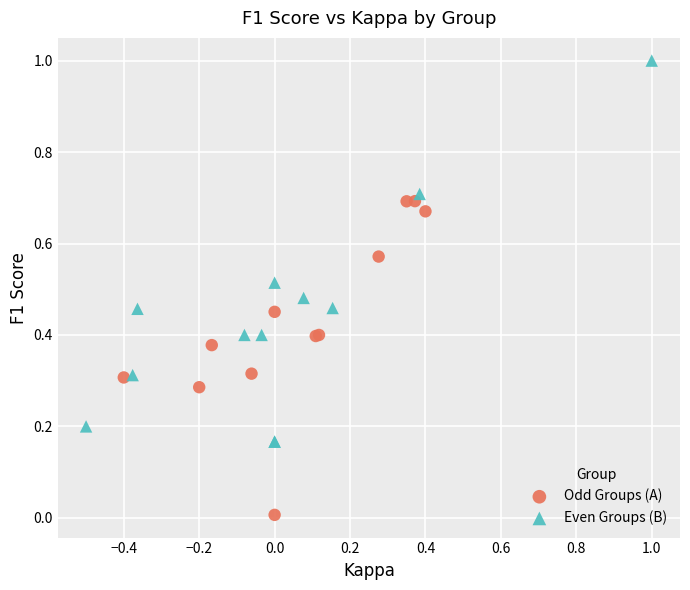

Which series contains the lowest Y value?

Odd Groups (A)